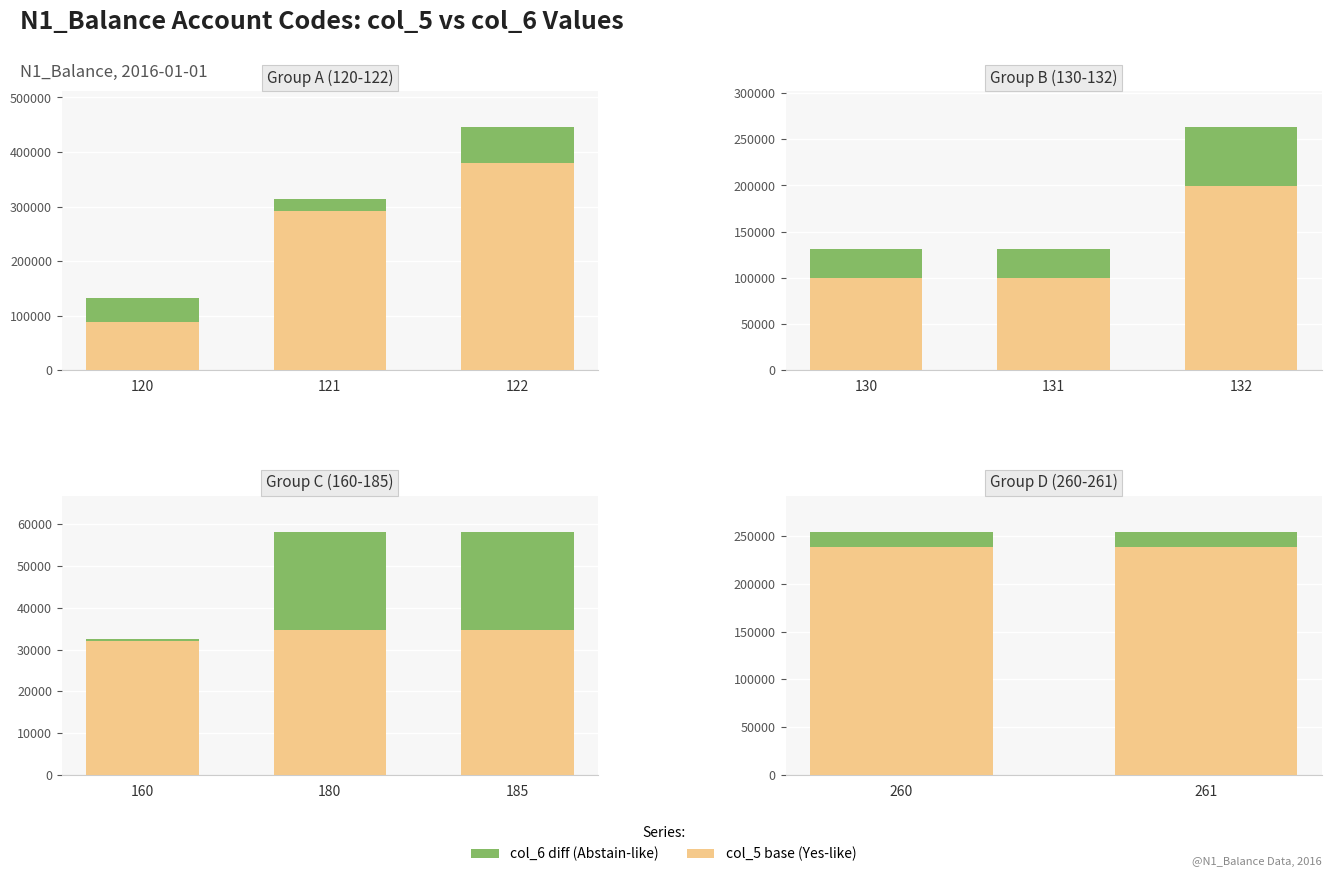

Which series has the largest range (max minus min)?

col_5 (base)